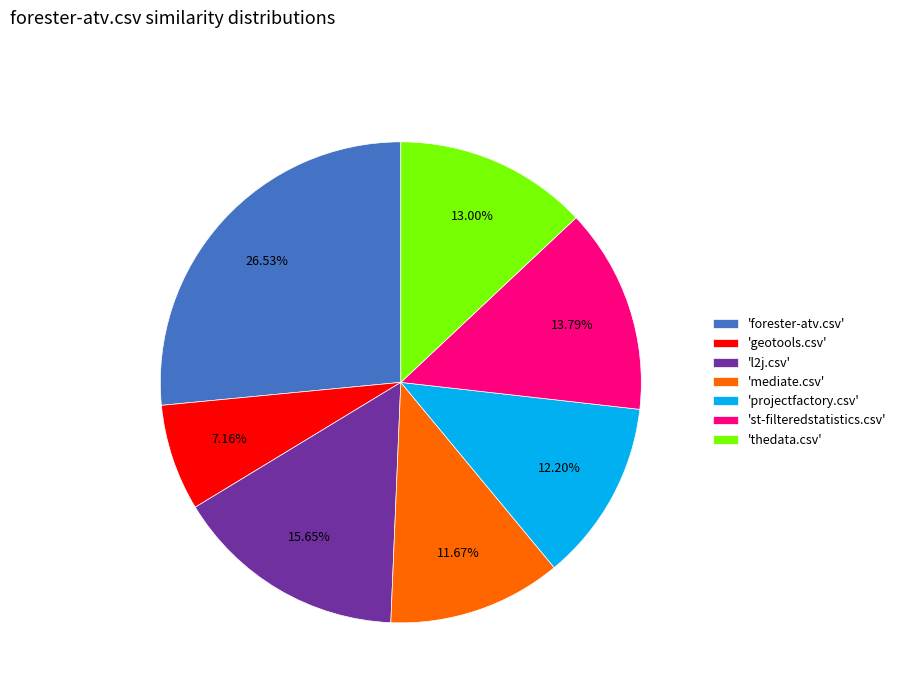

Does any single category account for the majority?

No